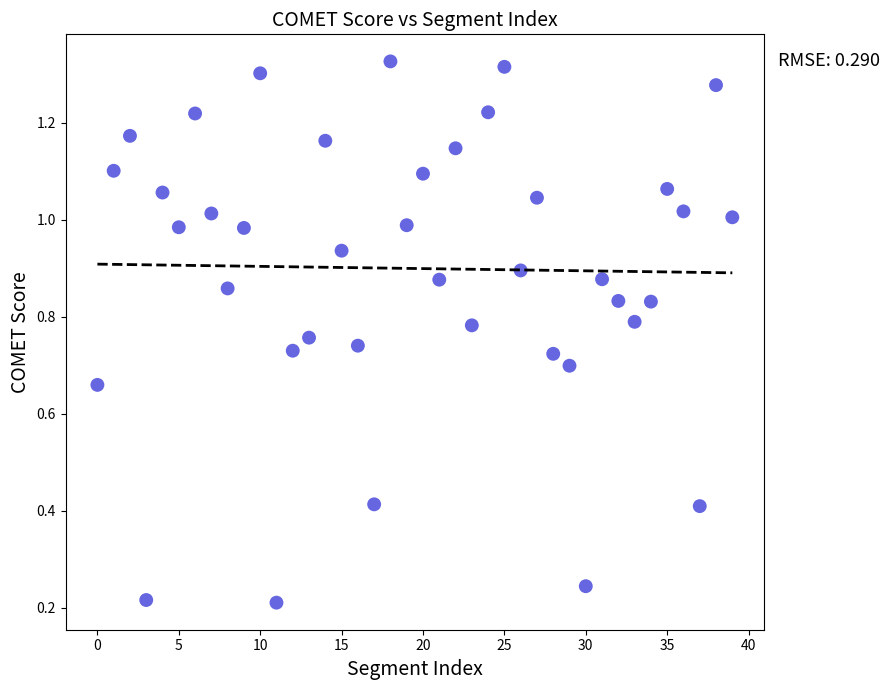

How many data points are displayed?

40